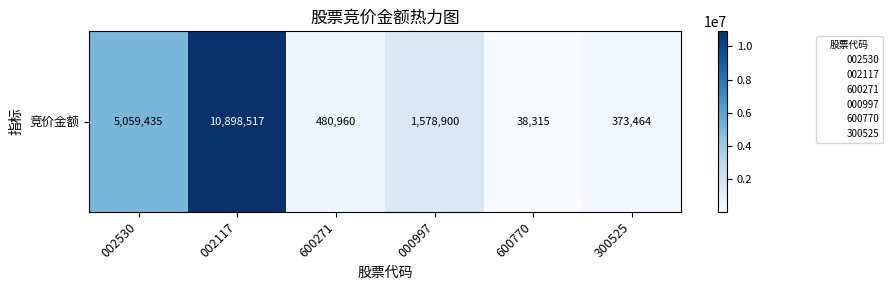

The value at 002117 is 4927052. True or false?

False